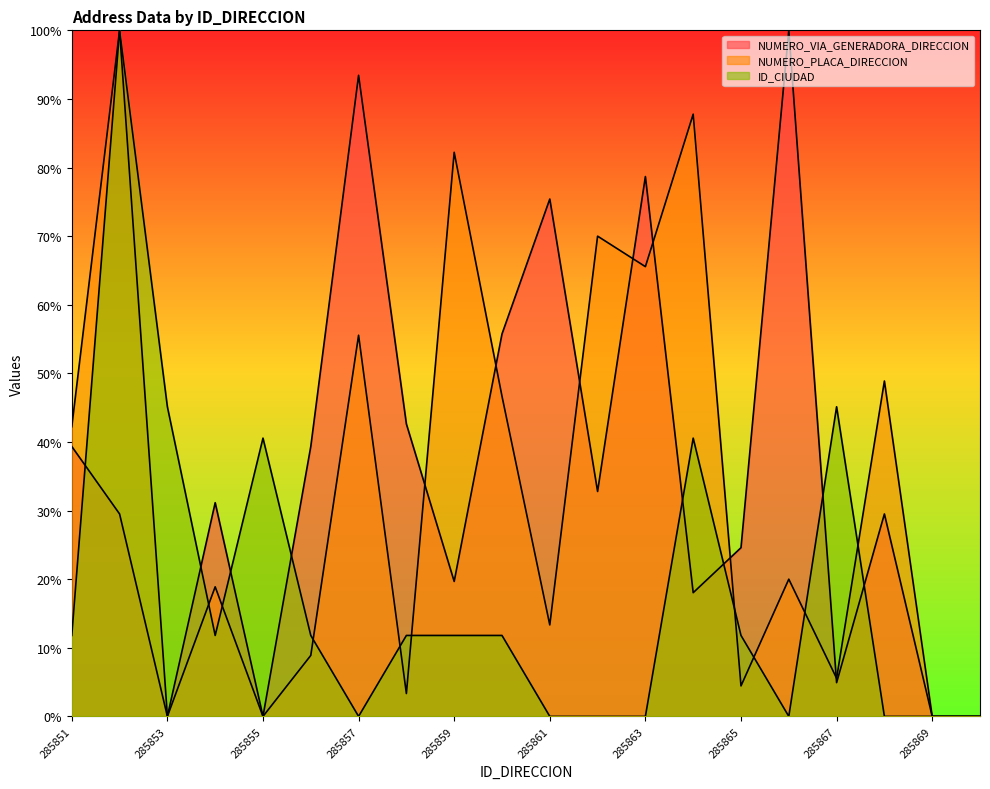

Where do NUMERO_VIA_GENERADORA_DIRECCION and NUMERO_PLACA_DIRECCION first cross each other?

285858 and 285859